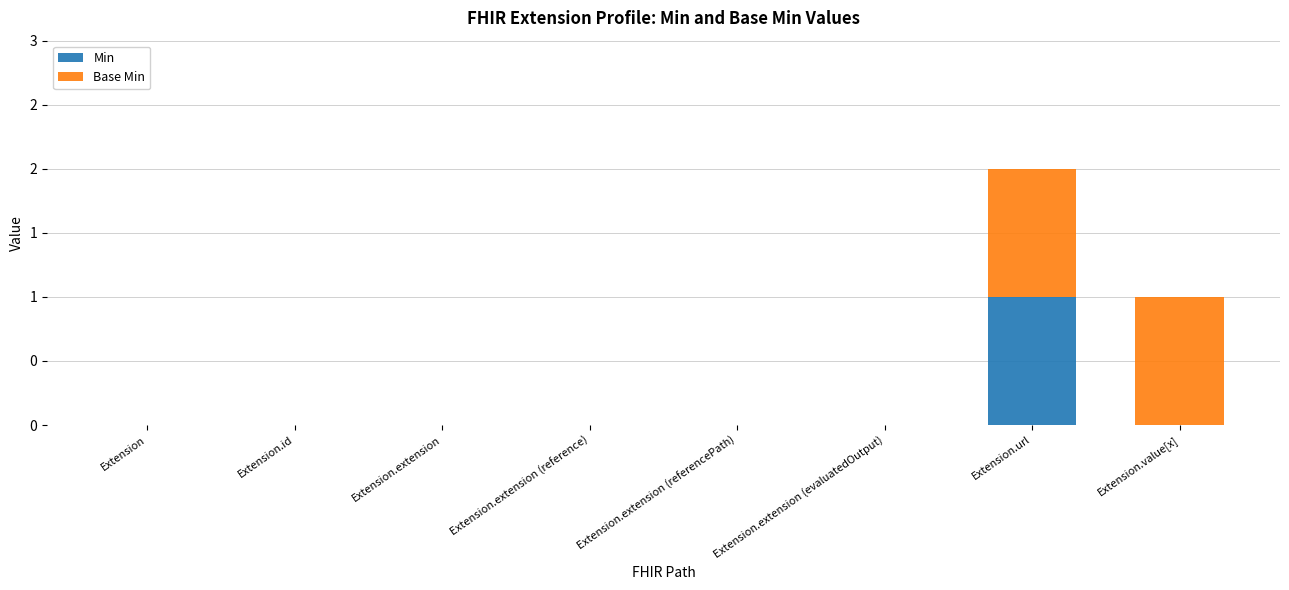

What is the total value across all series at Extension.value[x]?

1